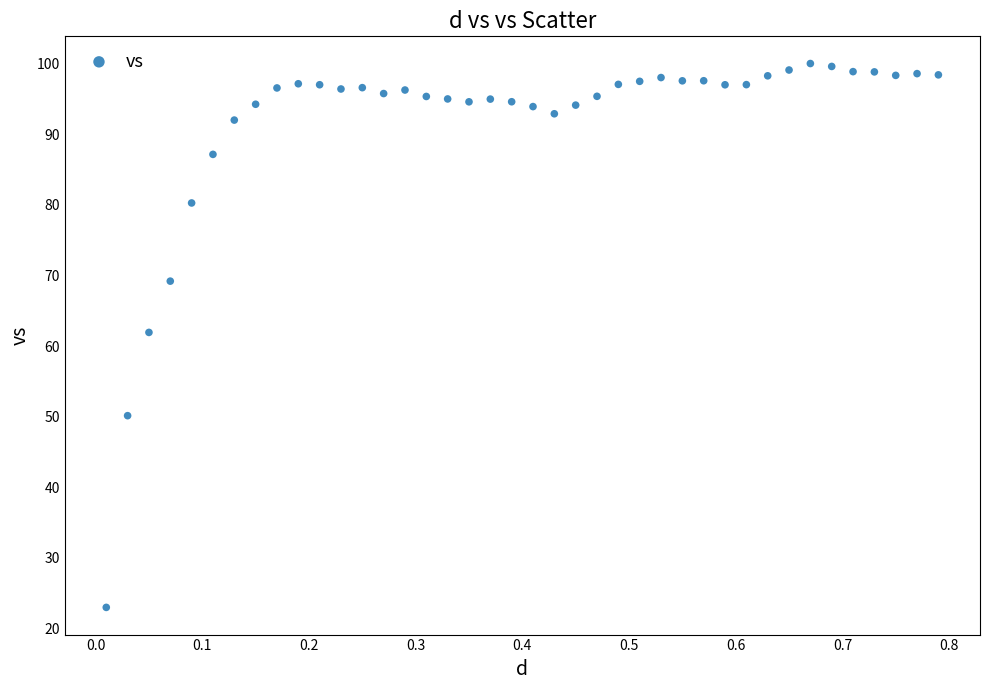

What is the range of X values (max minus min)?

0.8